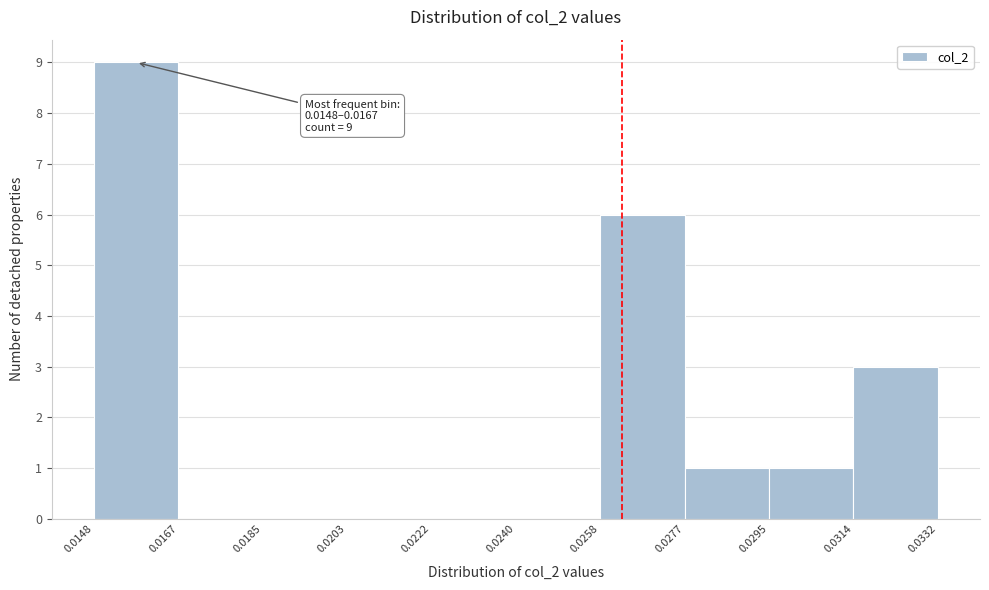

Which range on the x-axis has the tallest bar?

0.0148 to 0.0167